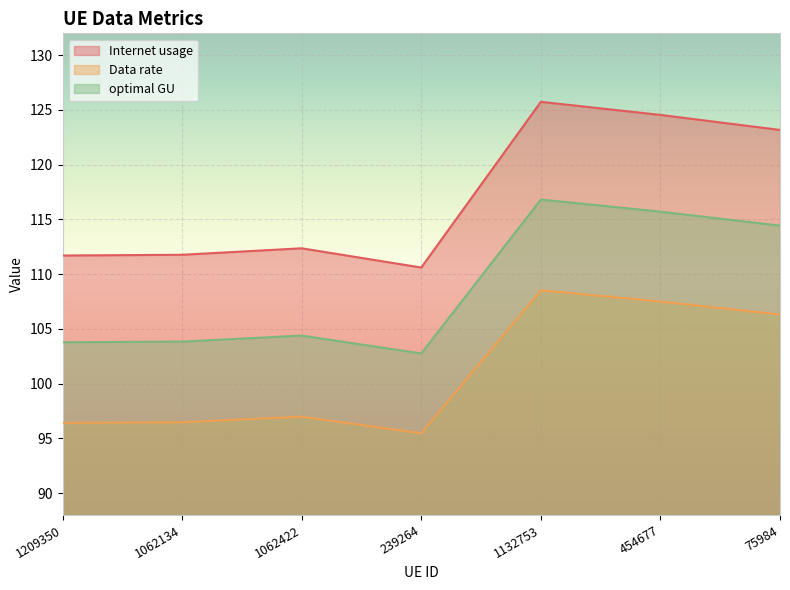

List the series in order of their peak value, lowest first.

Data rate, optimal GU, Internet usage